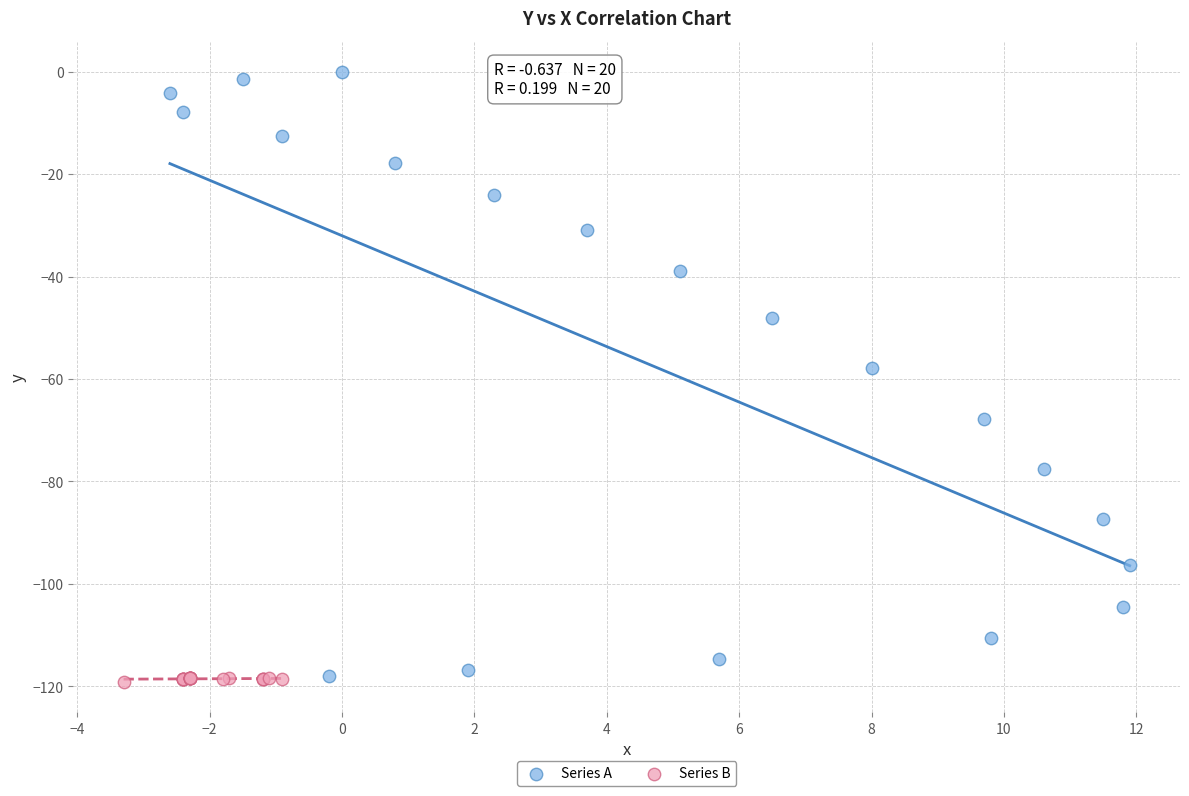

Which series contains the highest Y value?

Series A